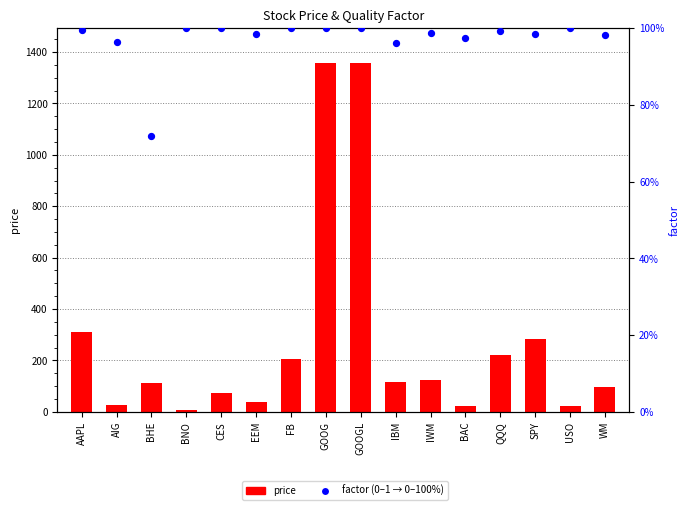

Which series contains the highest Y value?

price